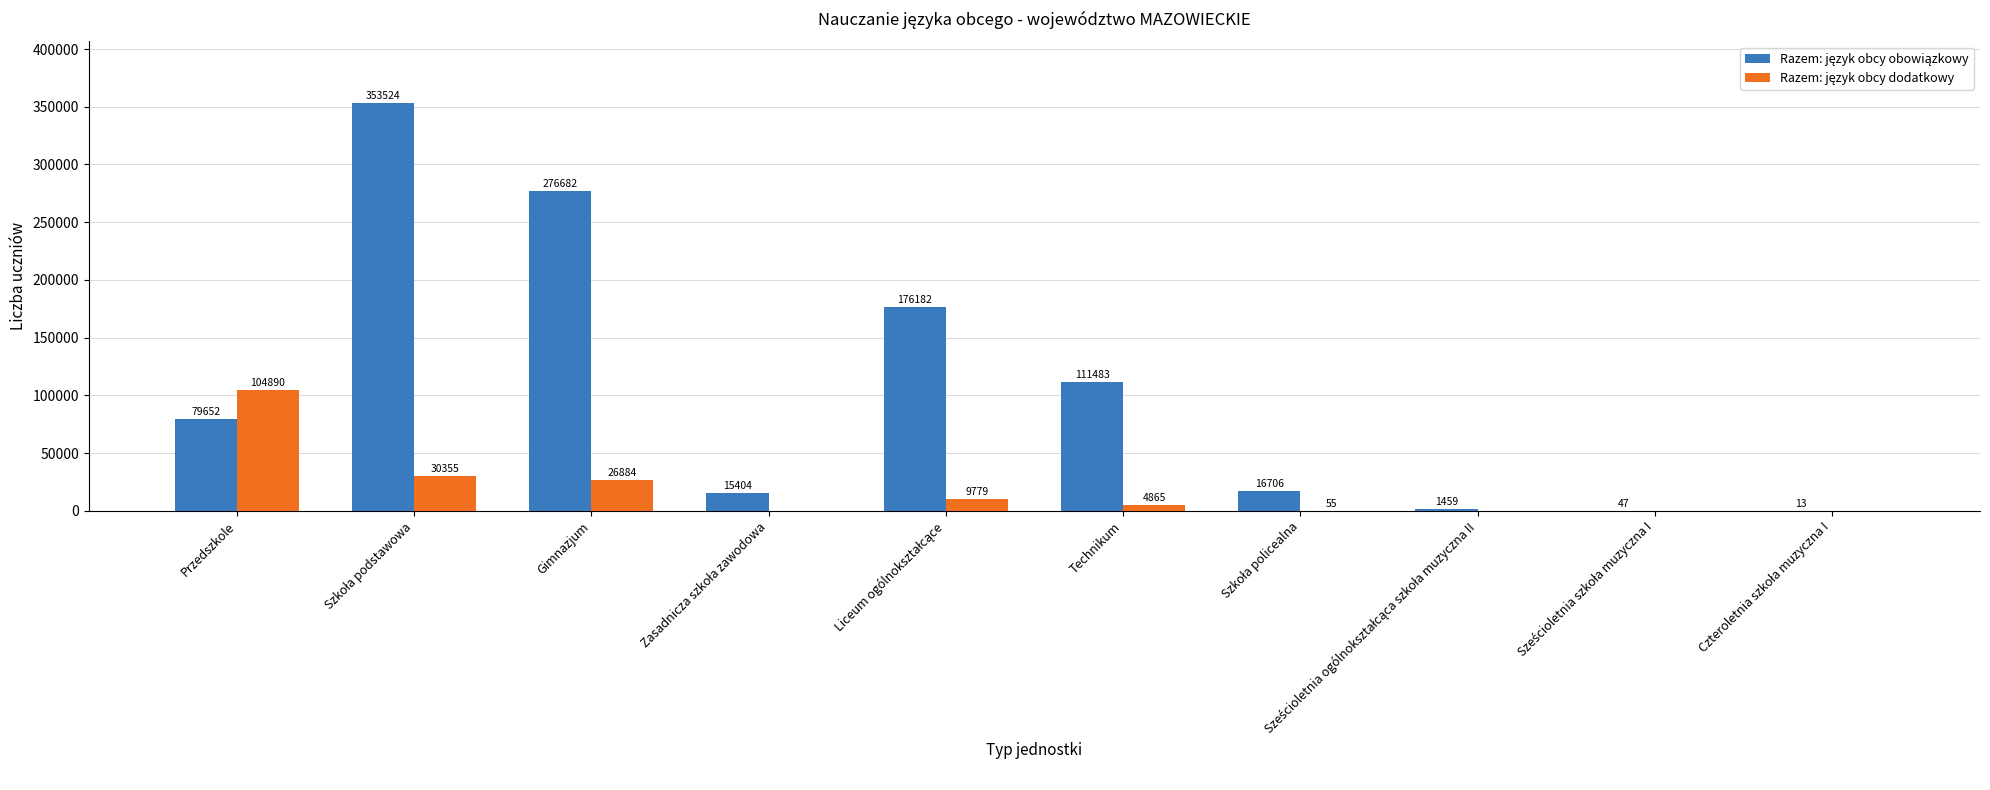

What is the total value across all series at Przedszkole?

184542